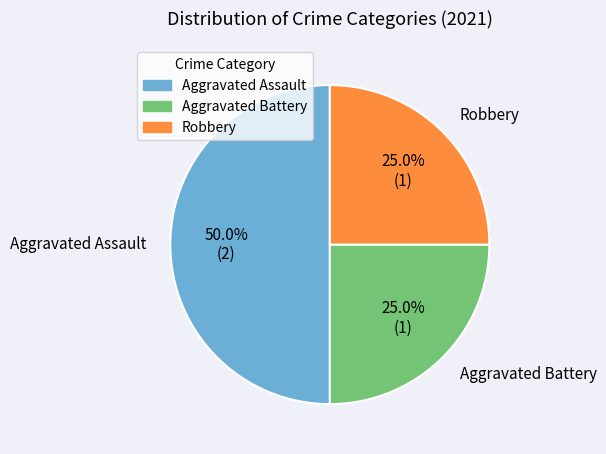

What portion of the pie excludes Robbery?

75.0%